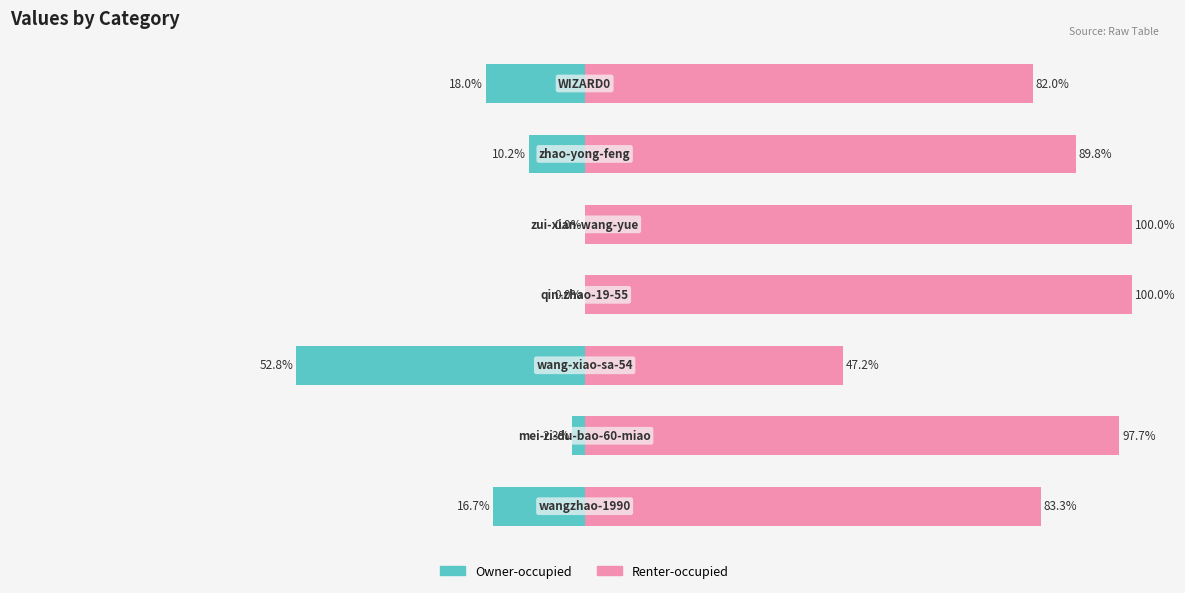

Rank the series at 2 from highest to lowest value.

Renter-occupied, Owner-occupied